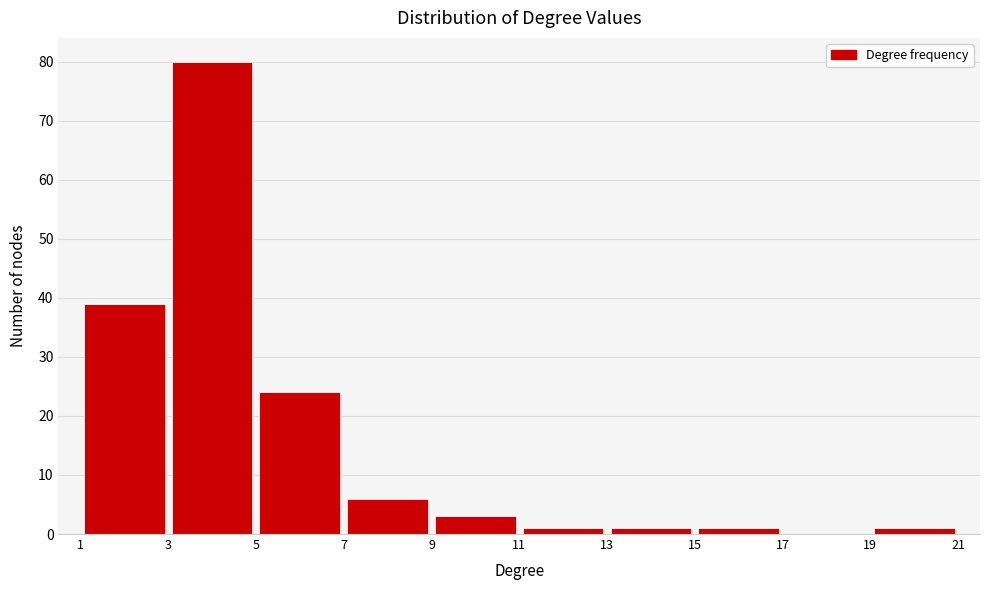

Which range on the x-axis has the tallest bar?

3 to 5